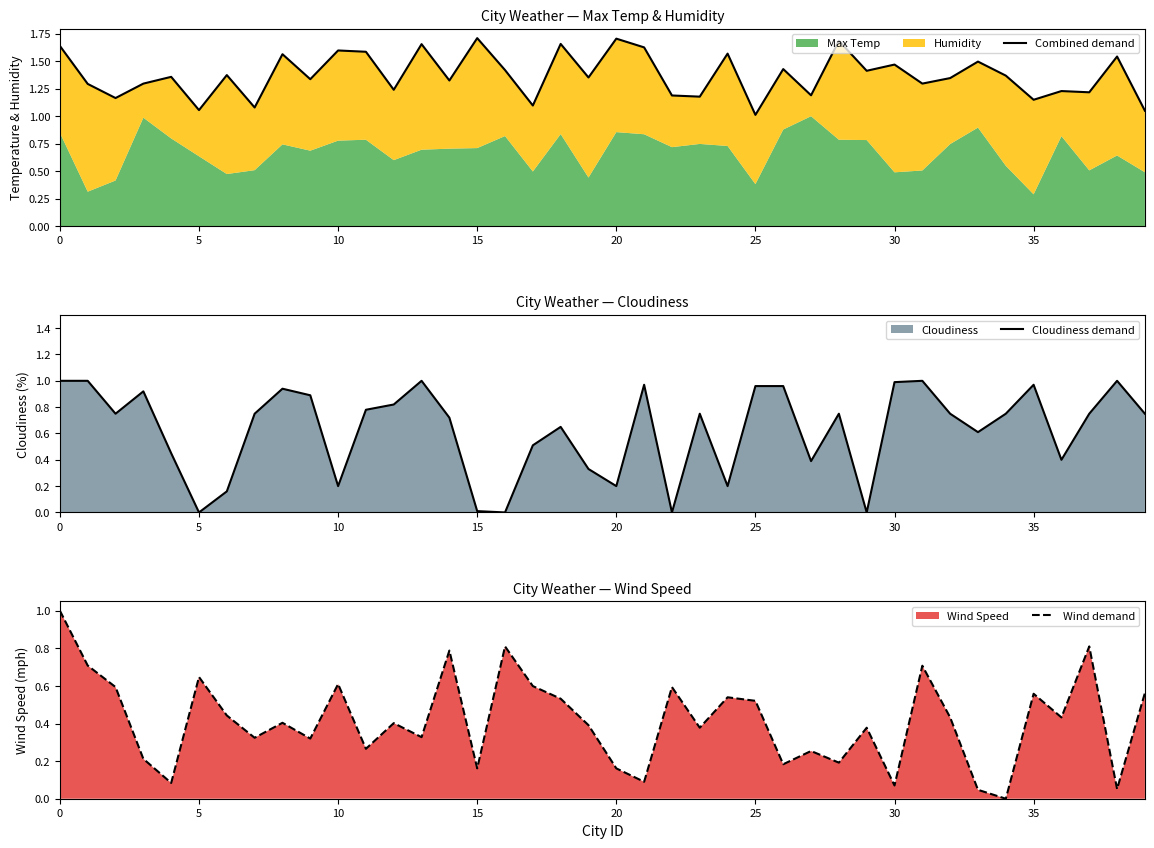

The value of Cloudiness demand at 20 is 0.2. True or false?

True